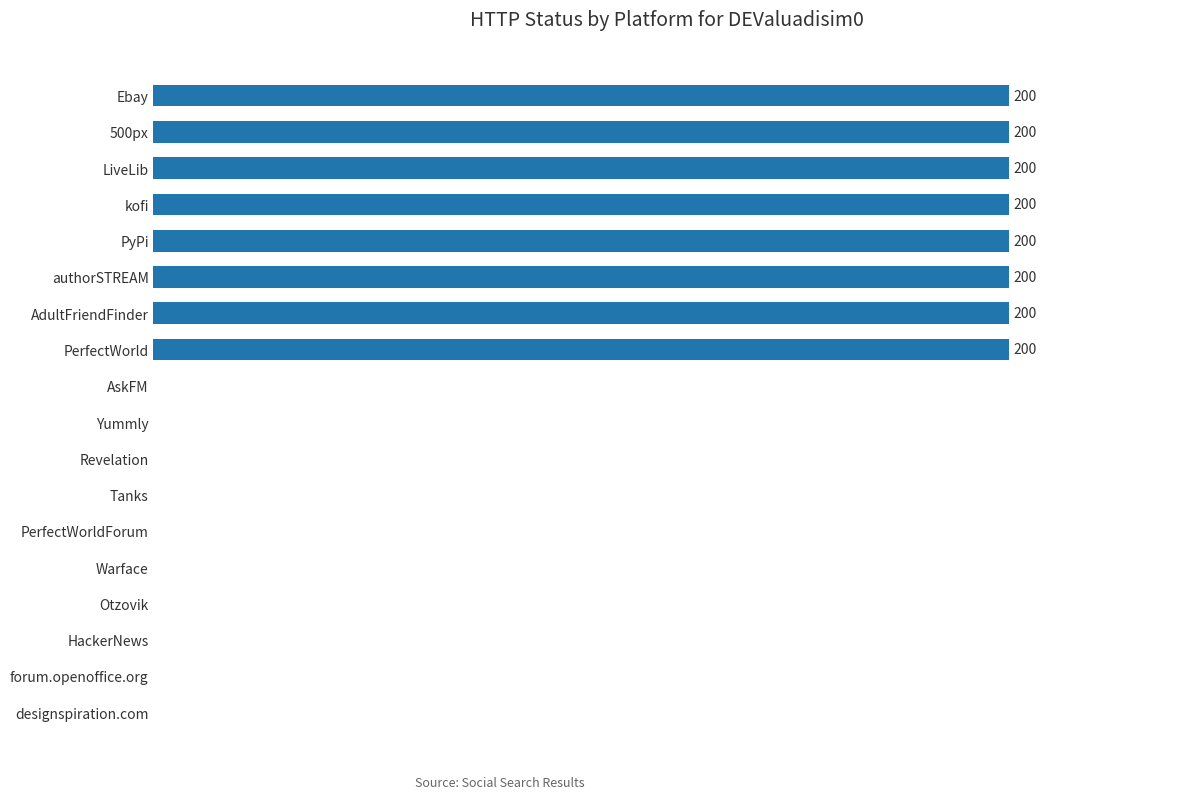

Are the bars horizontal?

Yes